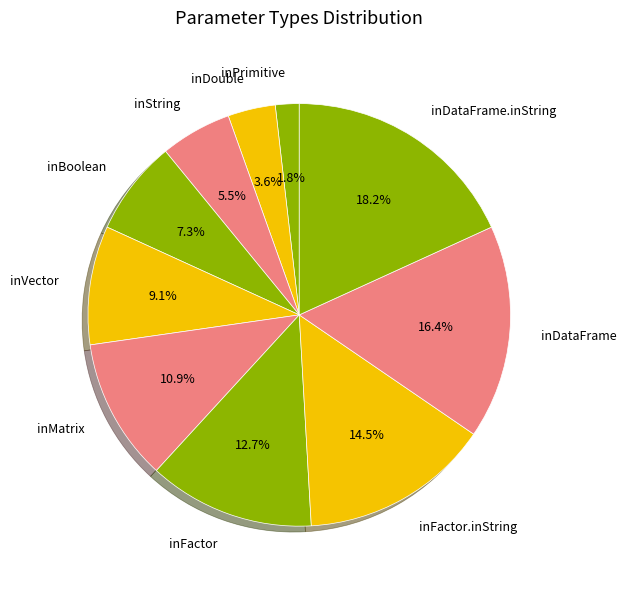

Approximately how many times larger is the value at inPrimitive compared to inString?

0.3